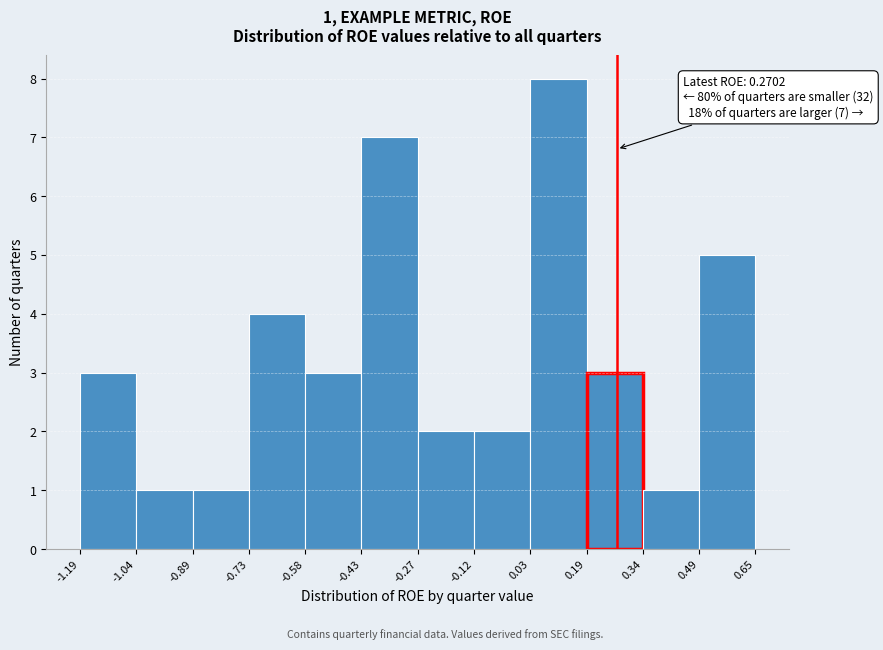

Over which range of the x-axis is the bar tallest?

0.03 to 0.19